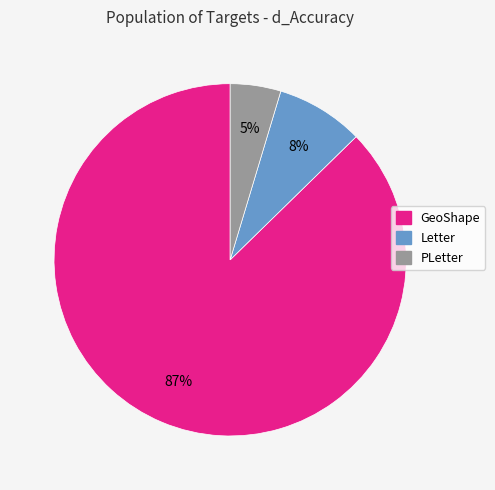

Is the sum of GeoShape and PLetter greater than half?

Yes